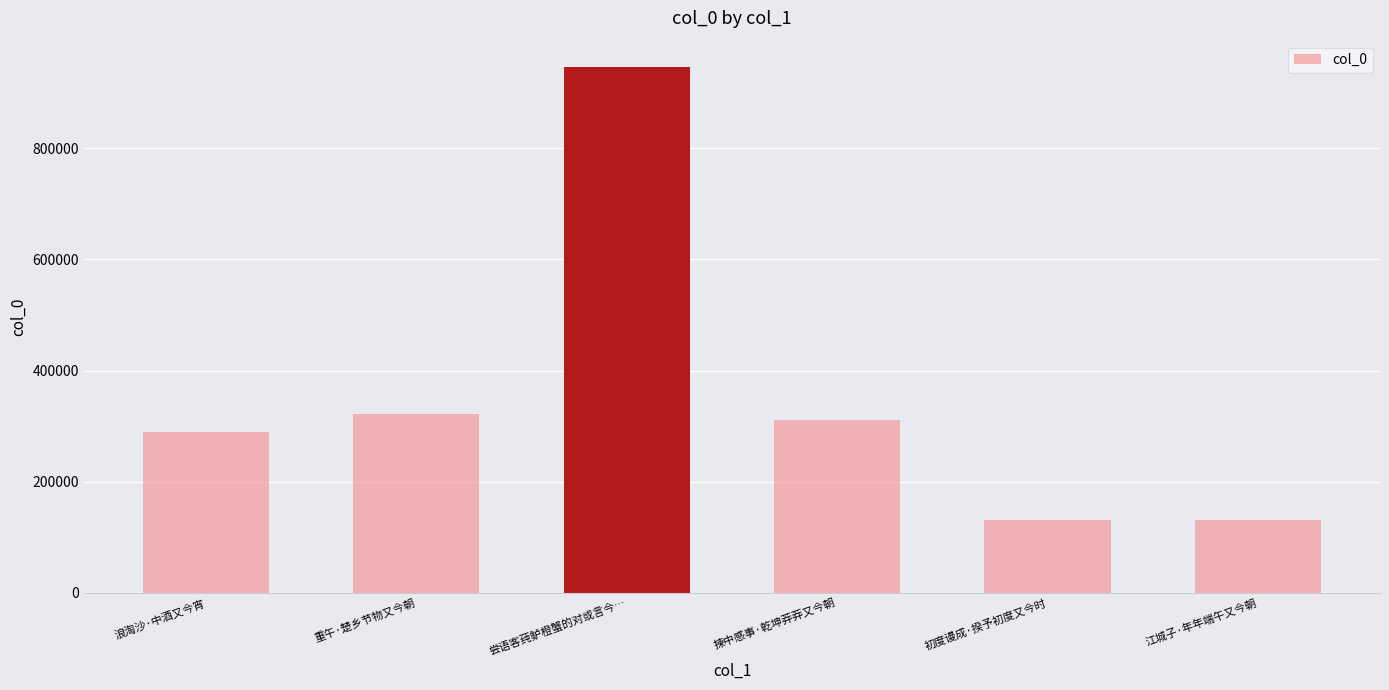

At which category does the chart reach its peak across all series?

尝语客莼鲈橙蟹的对或言今…